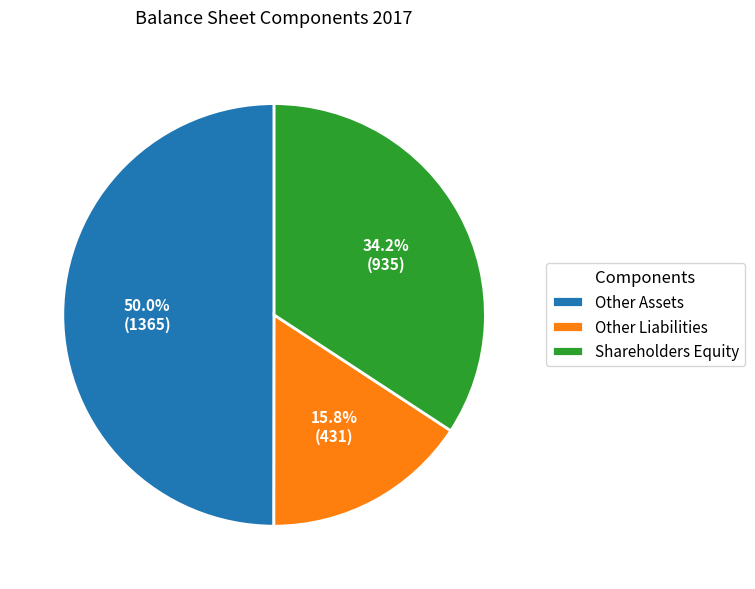

What is the ratio of the value at Shareholders Equity to the value at Other Assets?

0.7